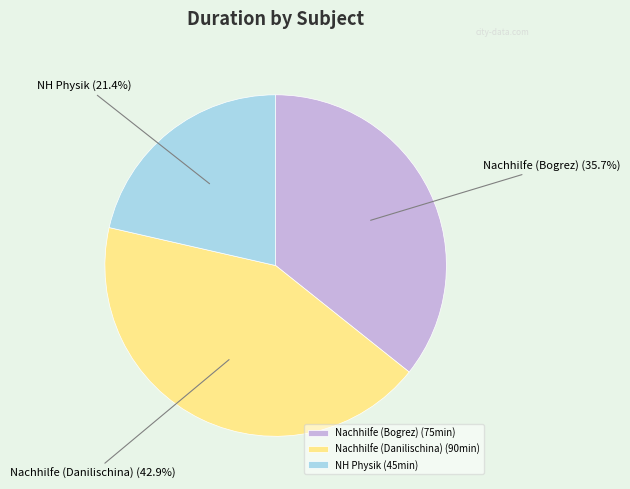

Between Nachhilfe (Bogrez) and Nachhilfe (Danilischina), which is larger?

Nachhilfe (Danilischina)